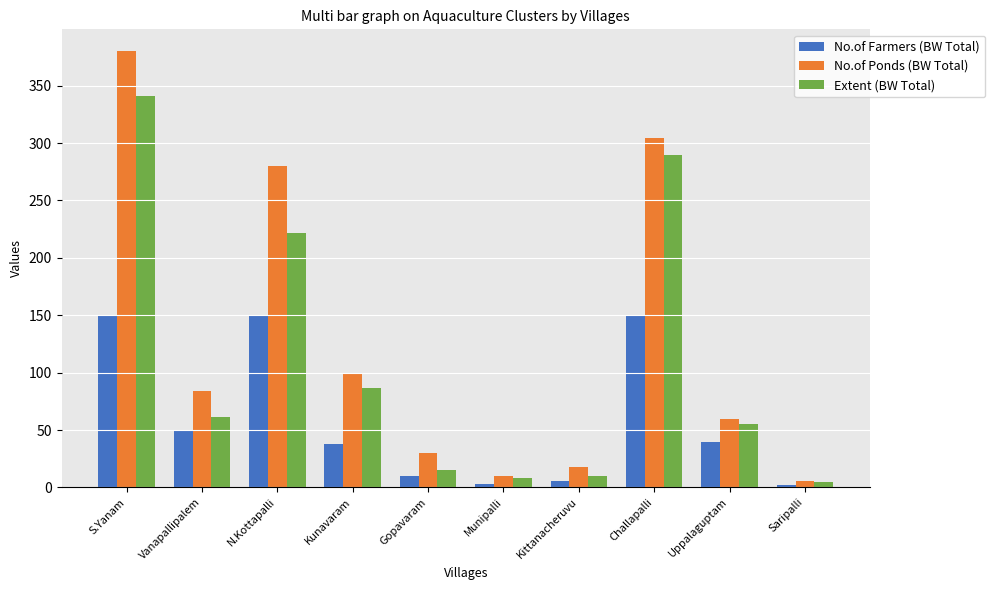

What is the highest value of the No.of Ponds (BW Total) series?

380.0